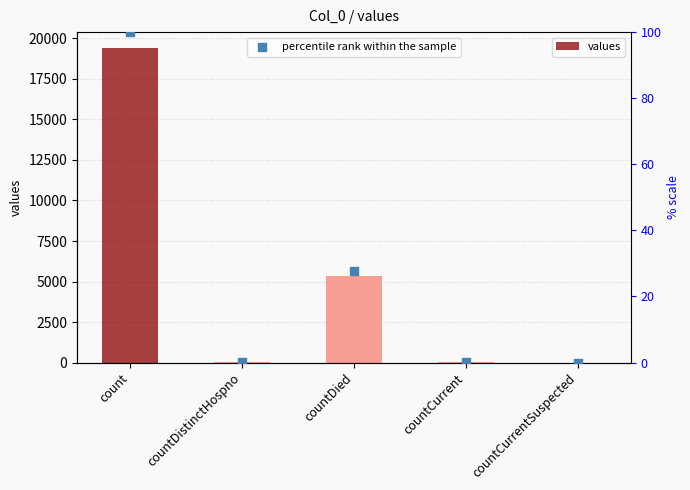

Which series has the largest total across all categories?

values